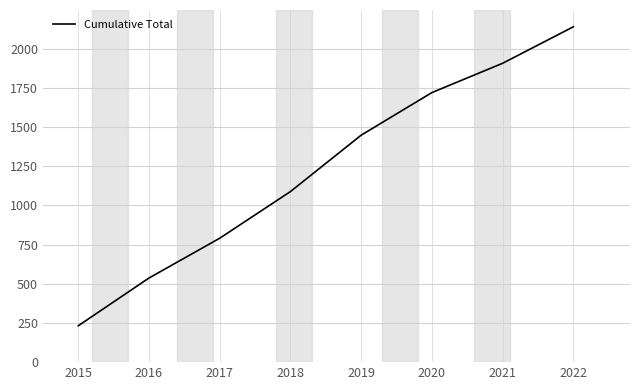

Which has a higher value, 2022 or 2018?

2022